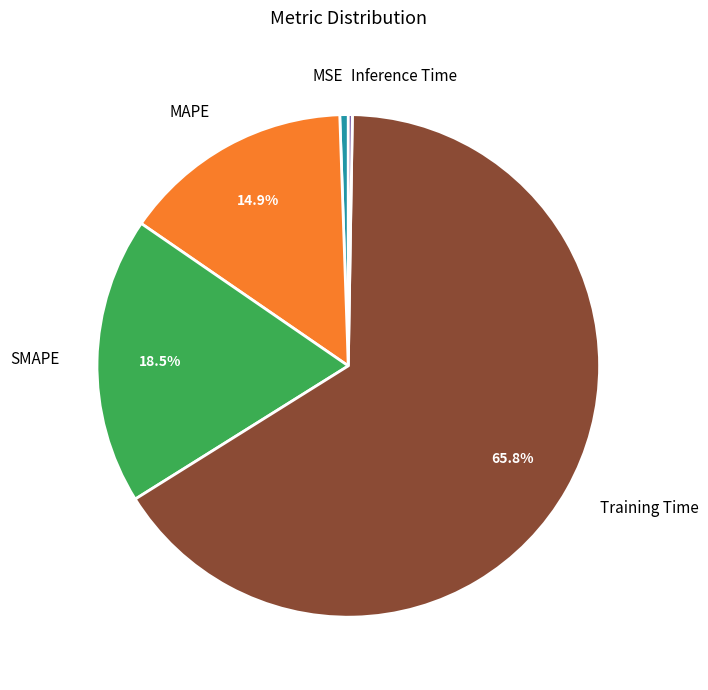

Is the sum of MSE and MAPE greater than half?

No